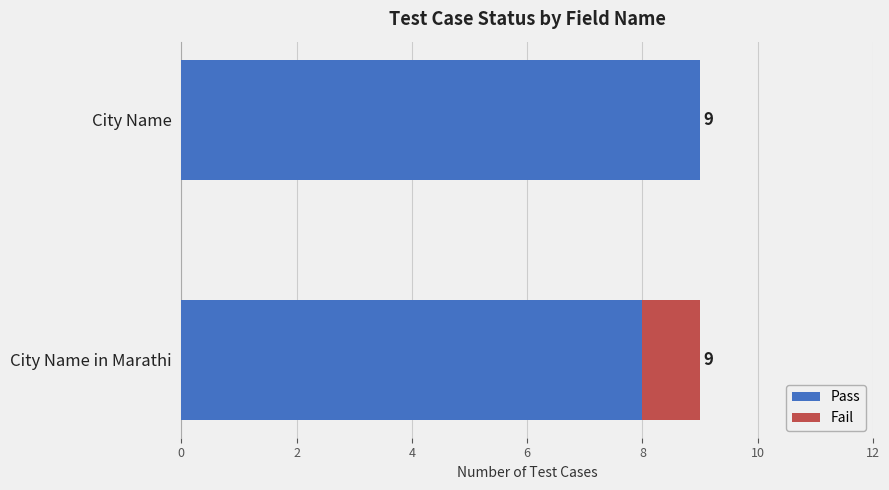

What is the total value across all series at City Name?

9